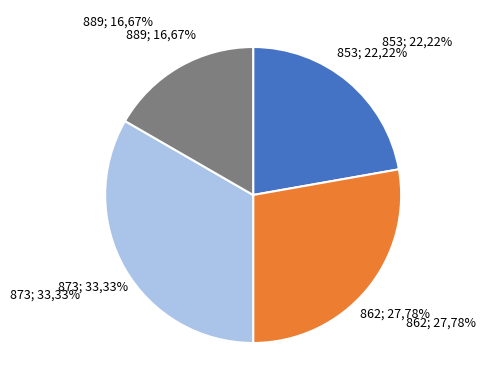

What is the largest slice in the pie chart?

873